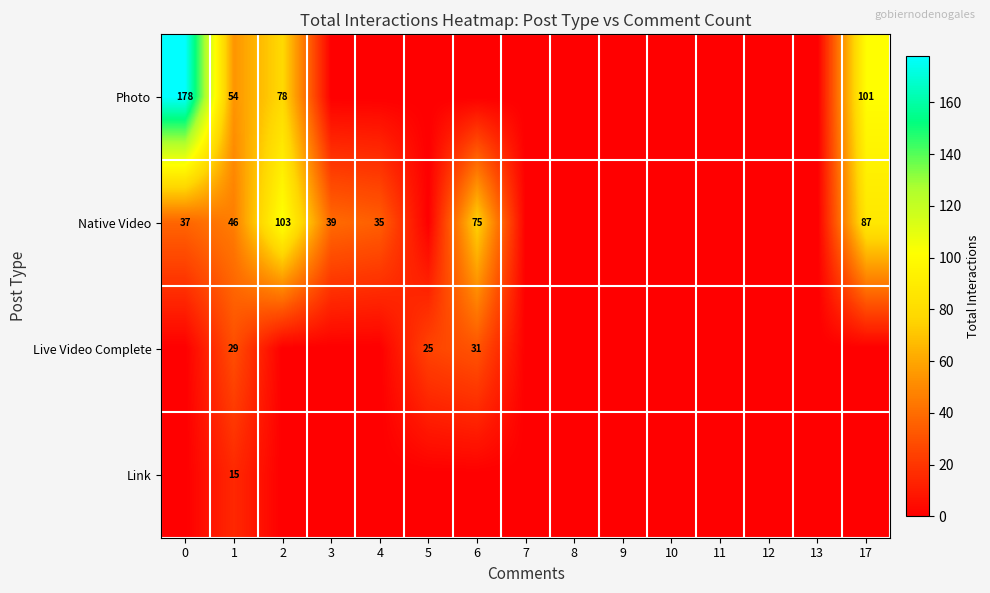

Count the number of data series in this chart.

4